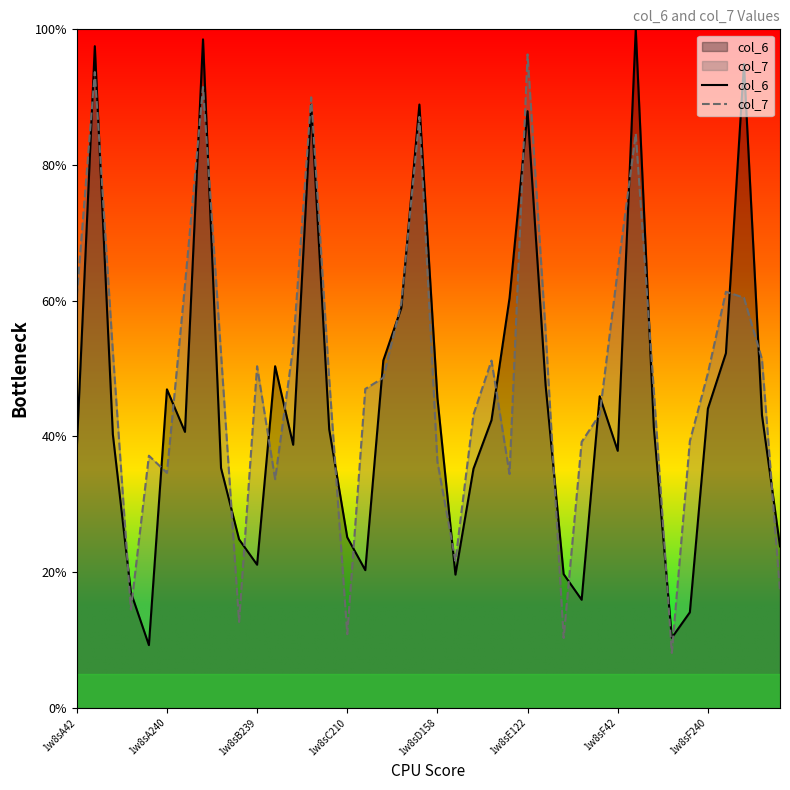

At 11, list the series in order from smallest to largest.

col_7, col_6